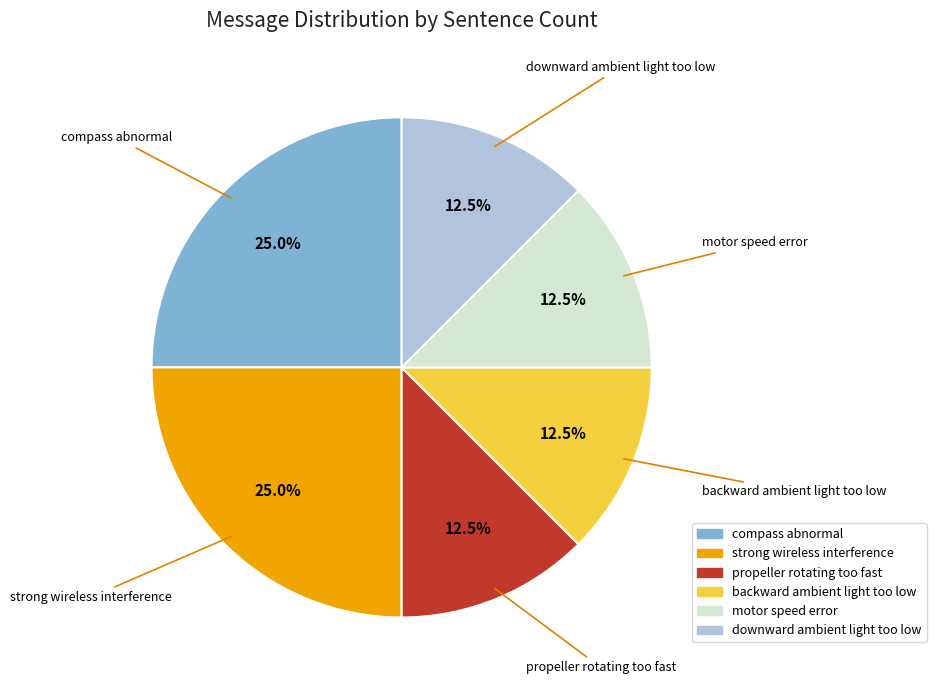

Between strong wireless interference and downward ambient light too low, which is larger?

strong wireless interference